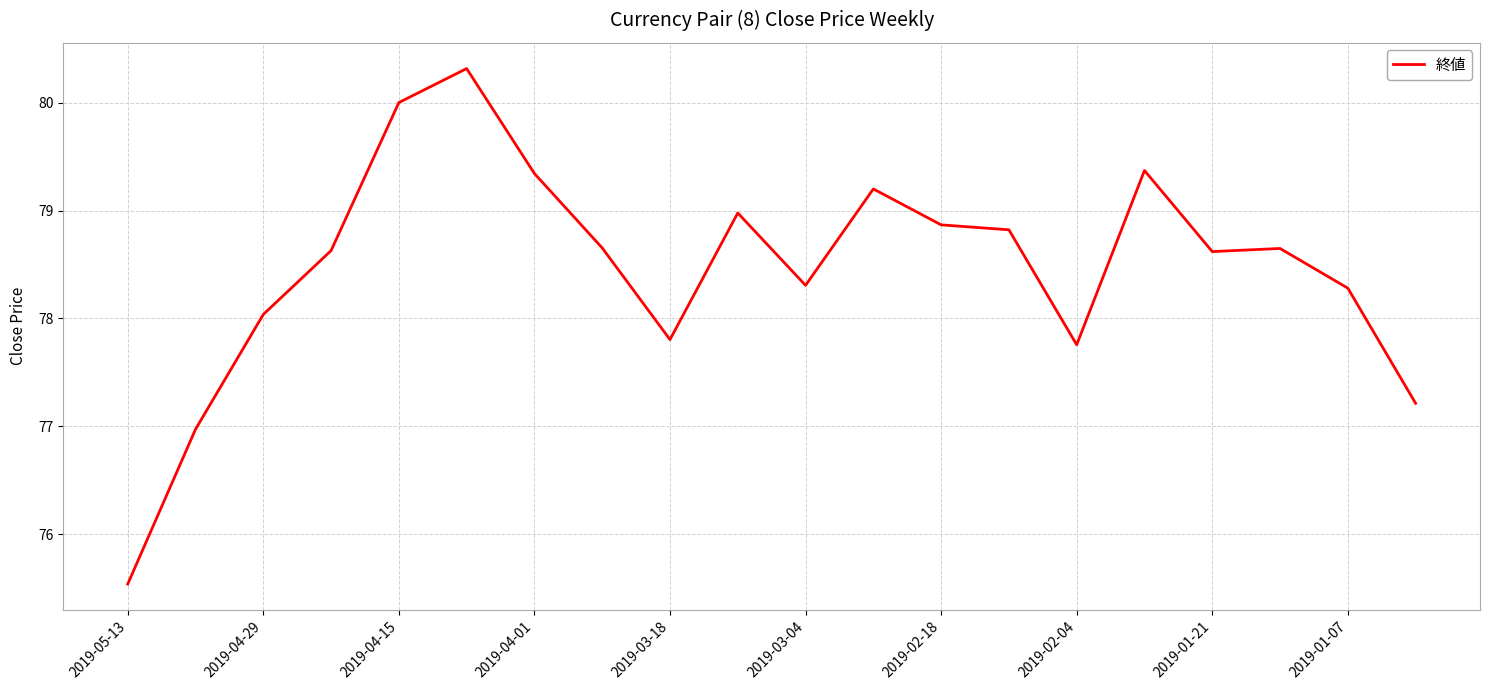

What is the smallest value displayed?

75.5